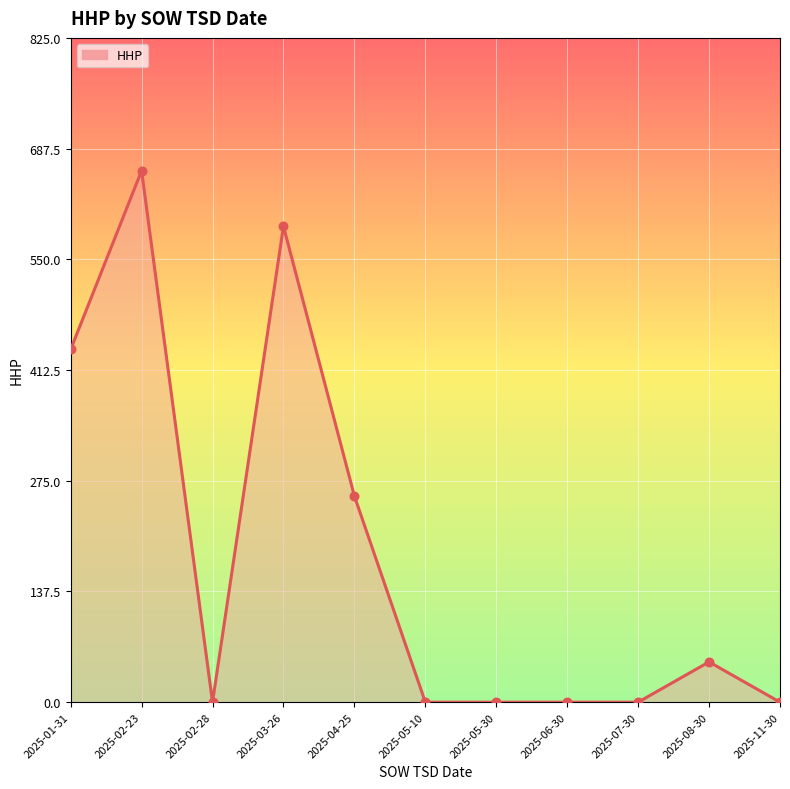

Between 2025-08-30 and 2025-07-30, which is larger?

2025-08-30